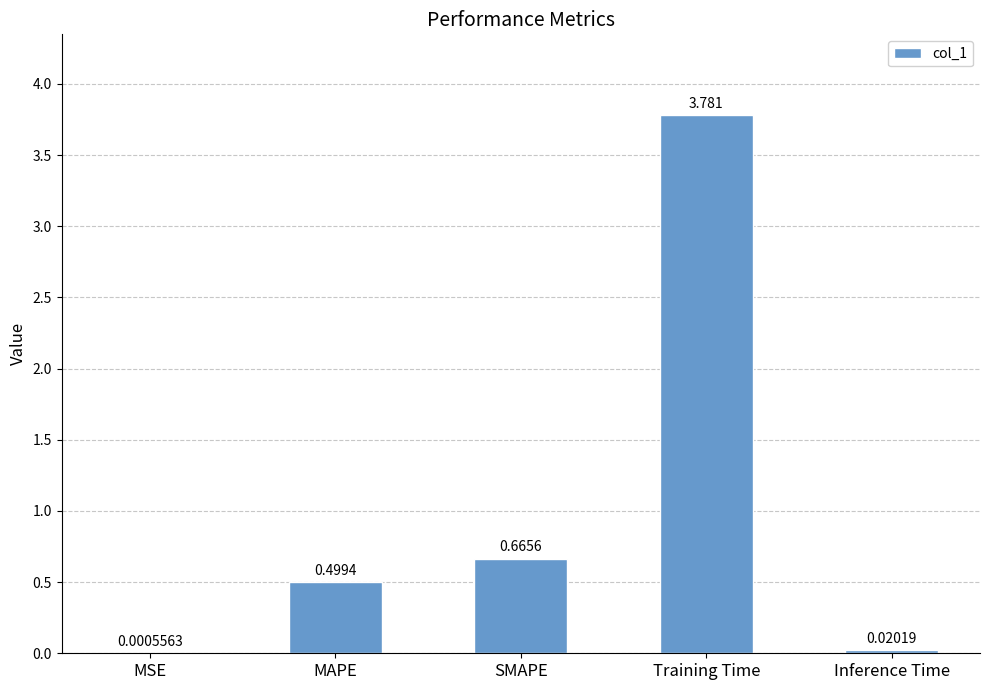

Where is the data nearest to the value 1?

SMAPE